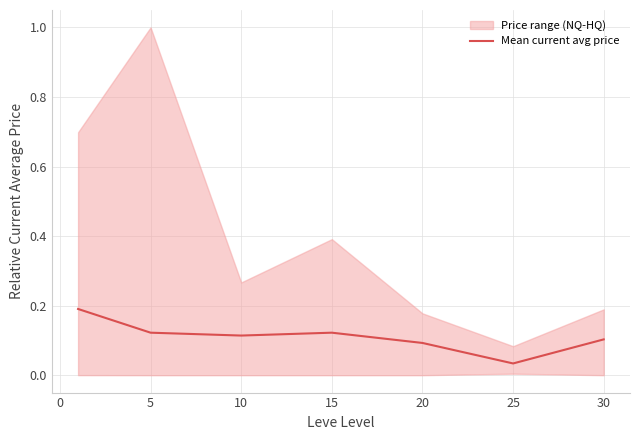

Is it true that Mean current avg price equals 0.2 at 5?

False